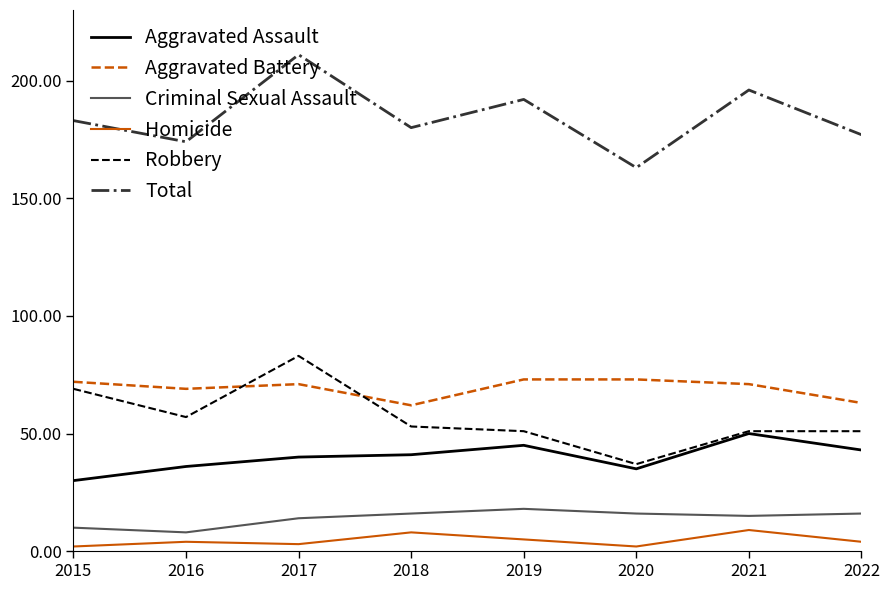

Which series has the largest range (max minus min)?

Total